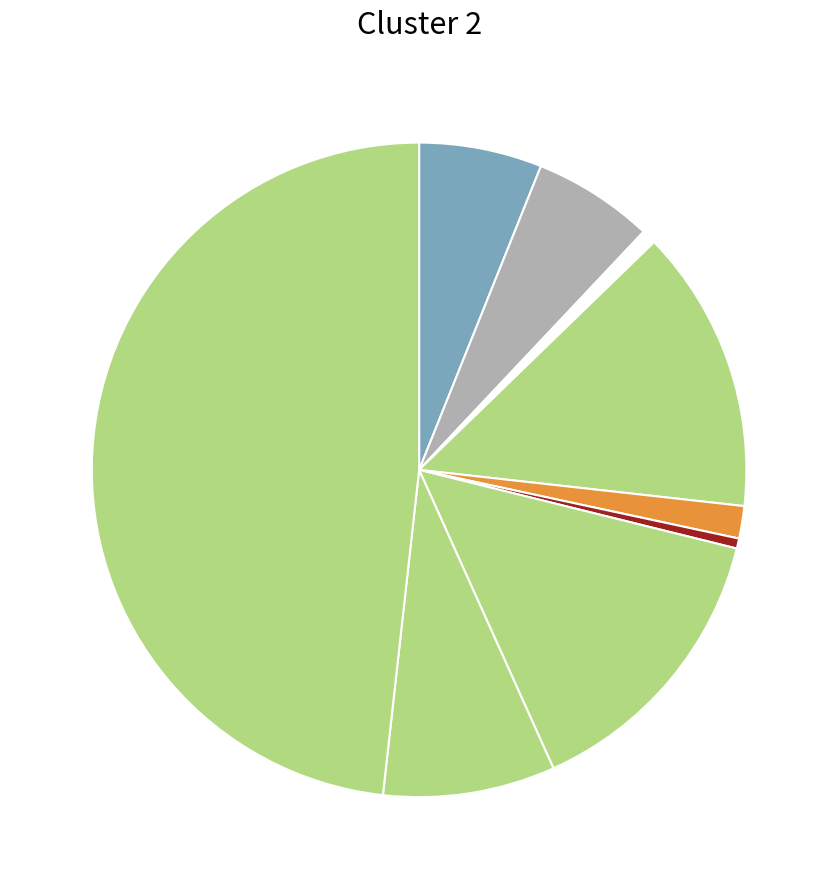

Which slice is the smallest?

Homicide